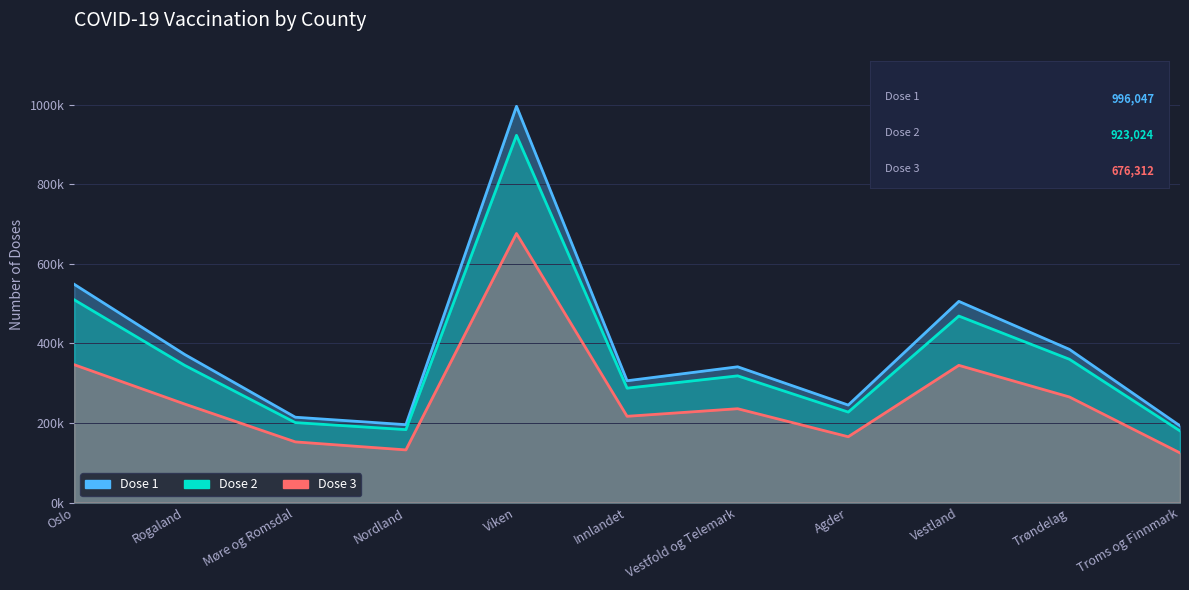

What is the average value of the Dose 3 series?

264420